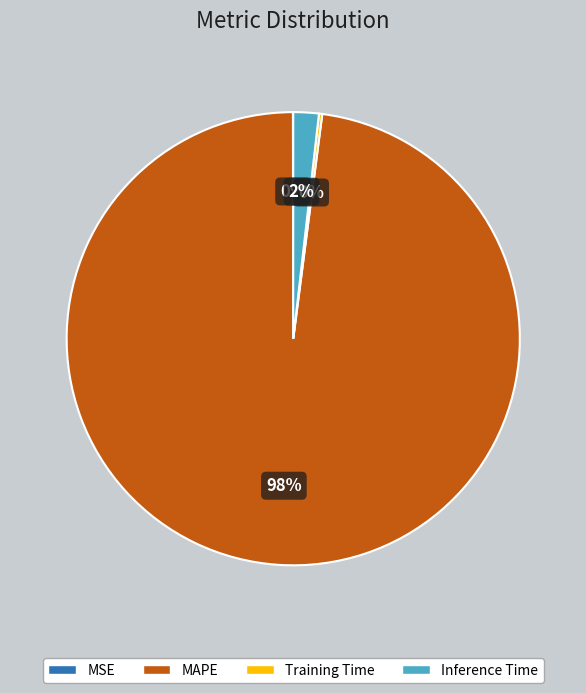

Which slice is the largest?

MAPE